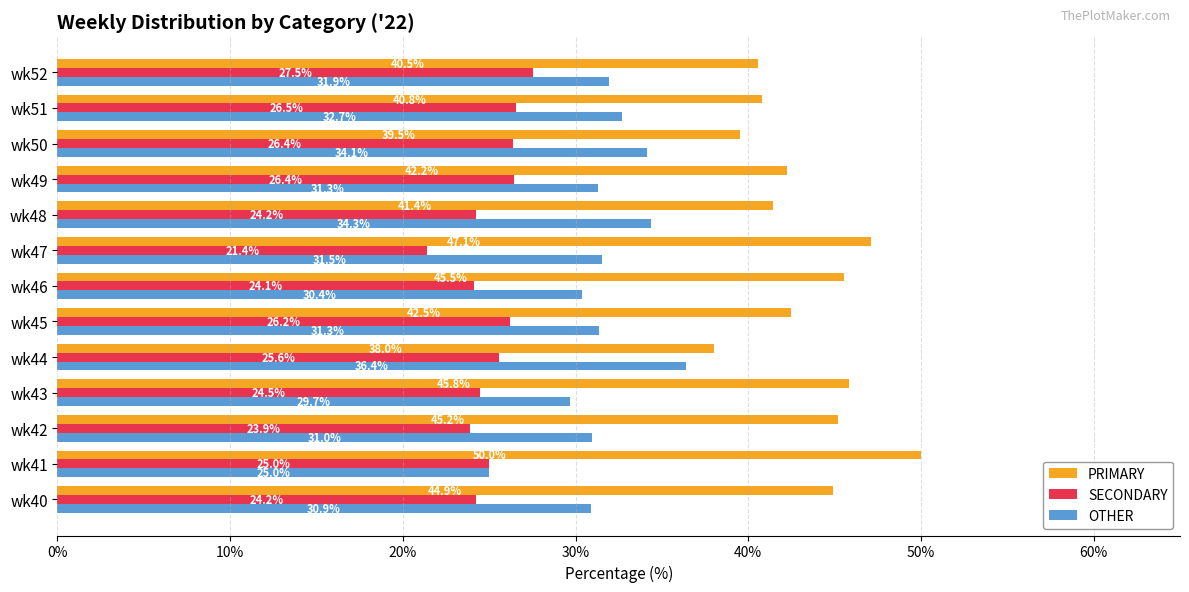

Which series changed the most between wk42 and wk46?

OTHER